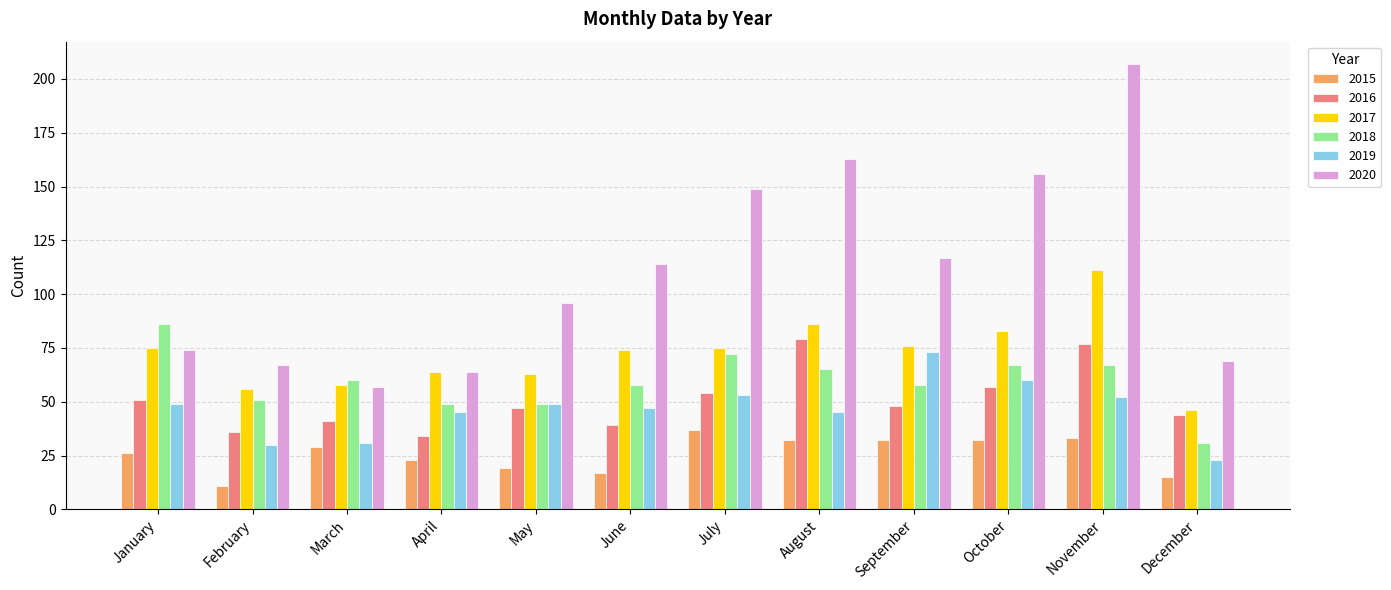

The 2015 series shows 11 at February. True or false?

True